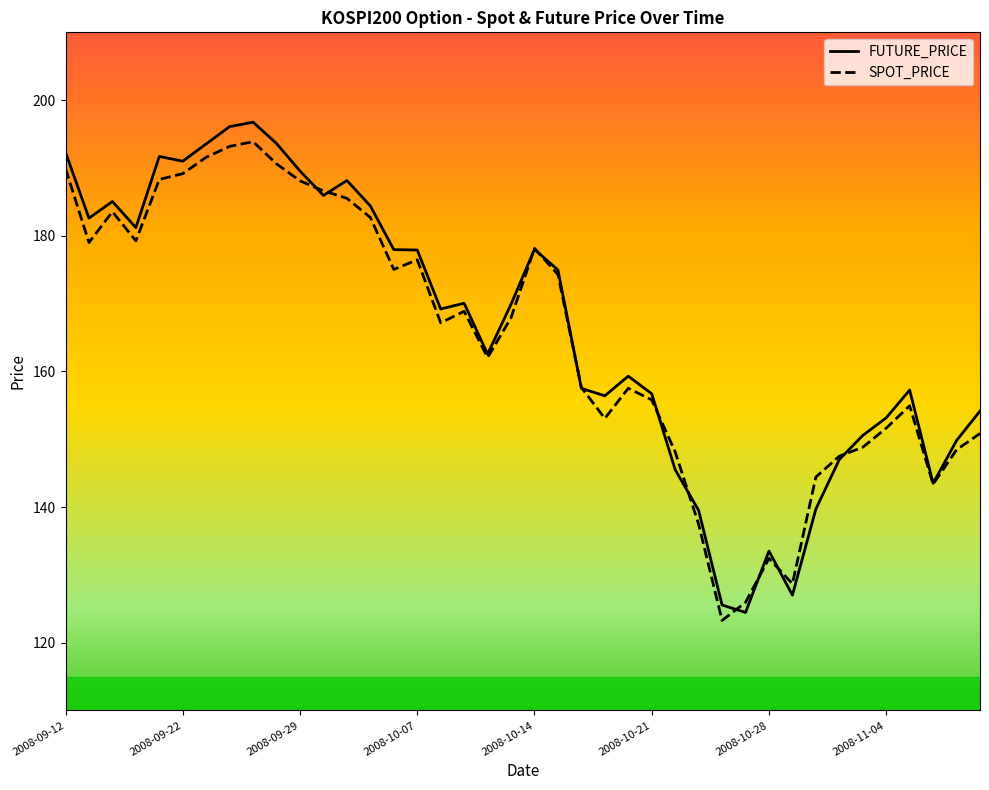

What is the difference between the maximum and minimum values in the SPOT_PRICE series?

70.6